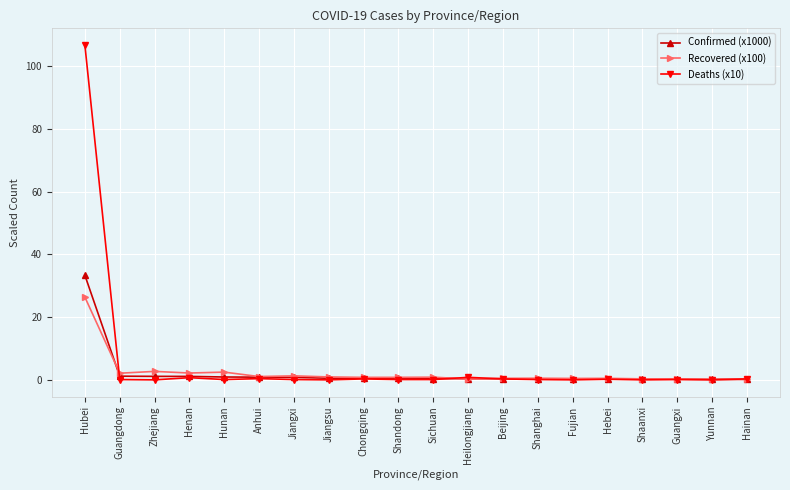

What is the difference between the Confirmed (x1000) values at Yunnan and Shandong?

0.3